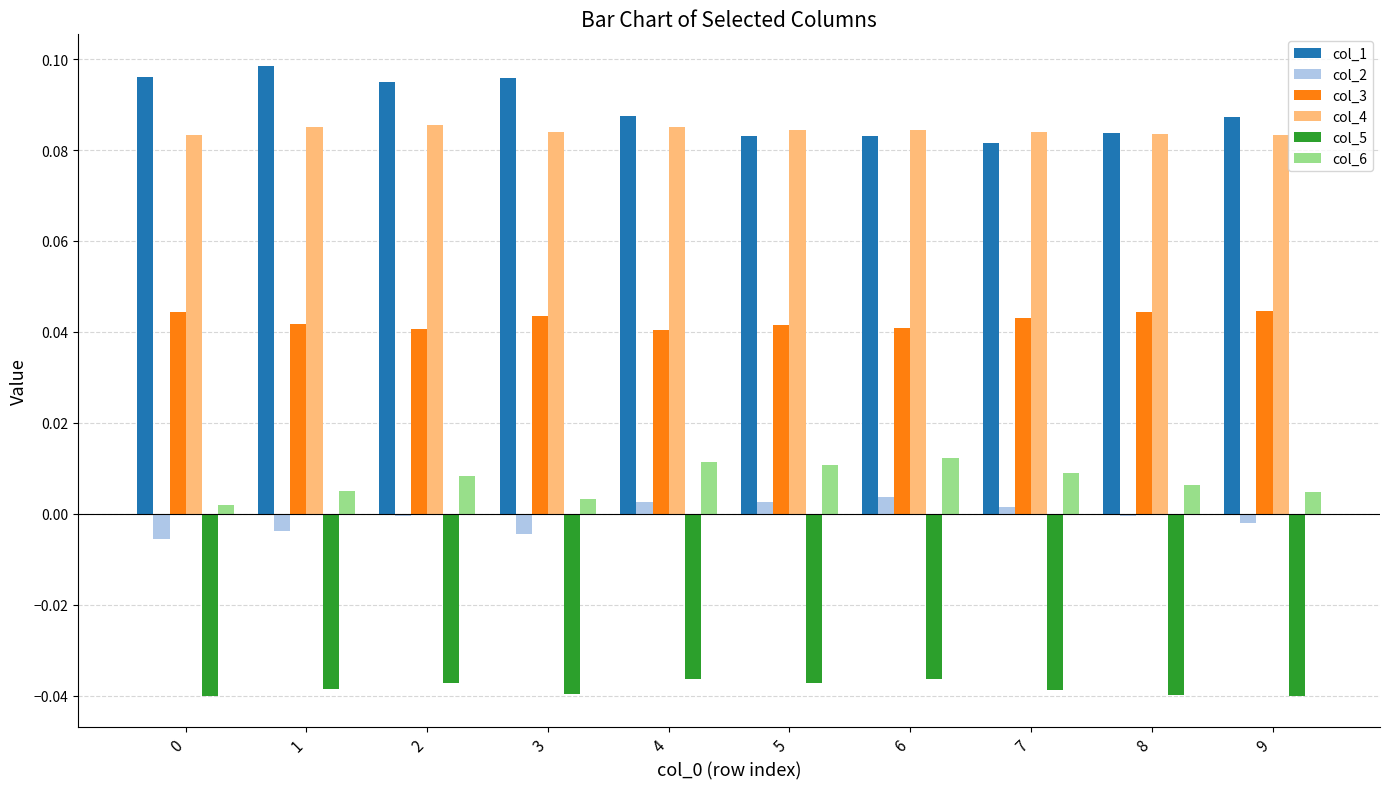

Which series has the widest spread of values?

col_1